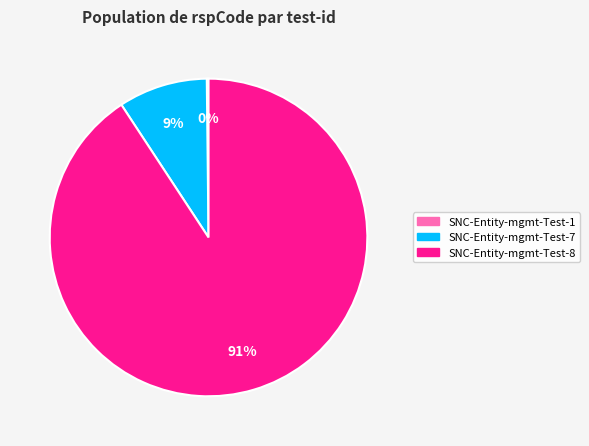

What percentage is the SNC-Entity-mgmt-Test-8 slice, to the nearest percent?

91%